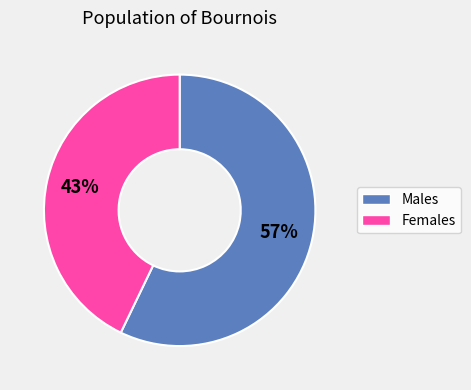

To the nearest percent, what is the difference between the largest and smallest slice percentages?

14%